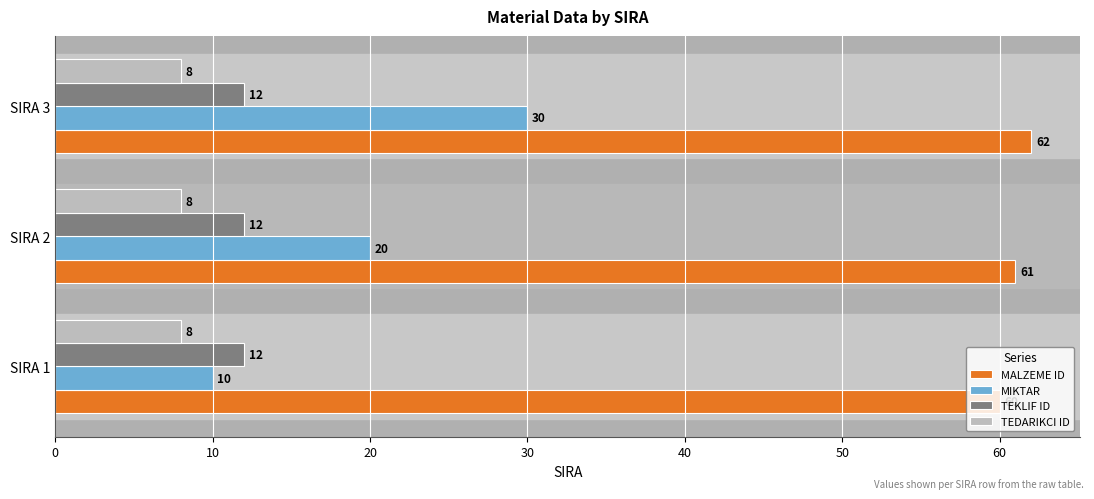

List the series in order of their peak value, highest first.

MALZEME ID, MIKTAR, TEKLIF ID, TEDARIKCI ID